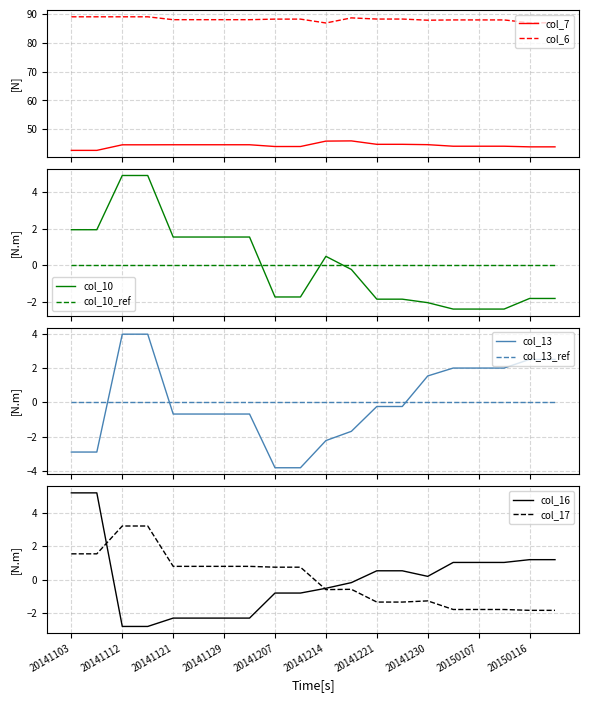

What is the difference between the maximum and minimum values in the col_17 series?

5.1